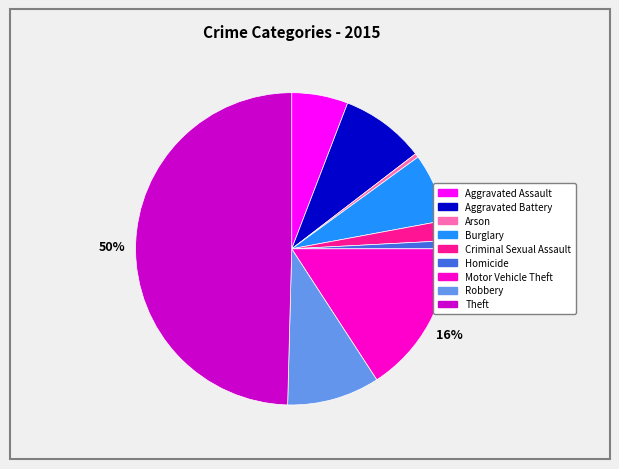

What percentage is the Criminal Sexual Assault slice, to the nearest percent?

2%